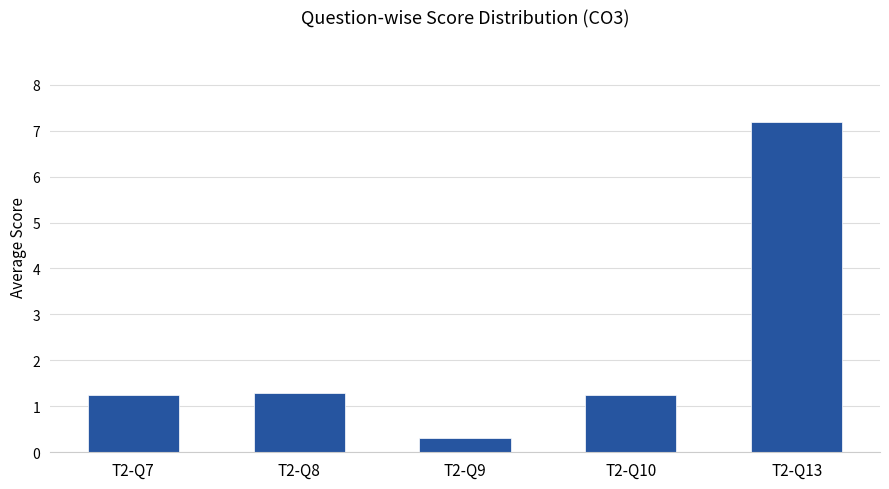

Reading right to left, extract all data points from this chart.

T2-Q13=7.2	T2-Q10=1.3	T2-Q9=0.3	T2-Q8=1.3	T2-Q7=1.3